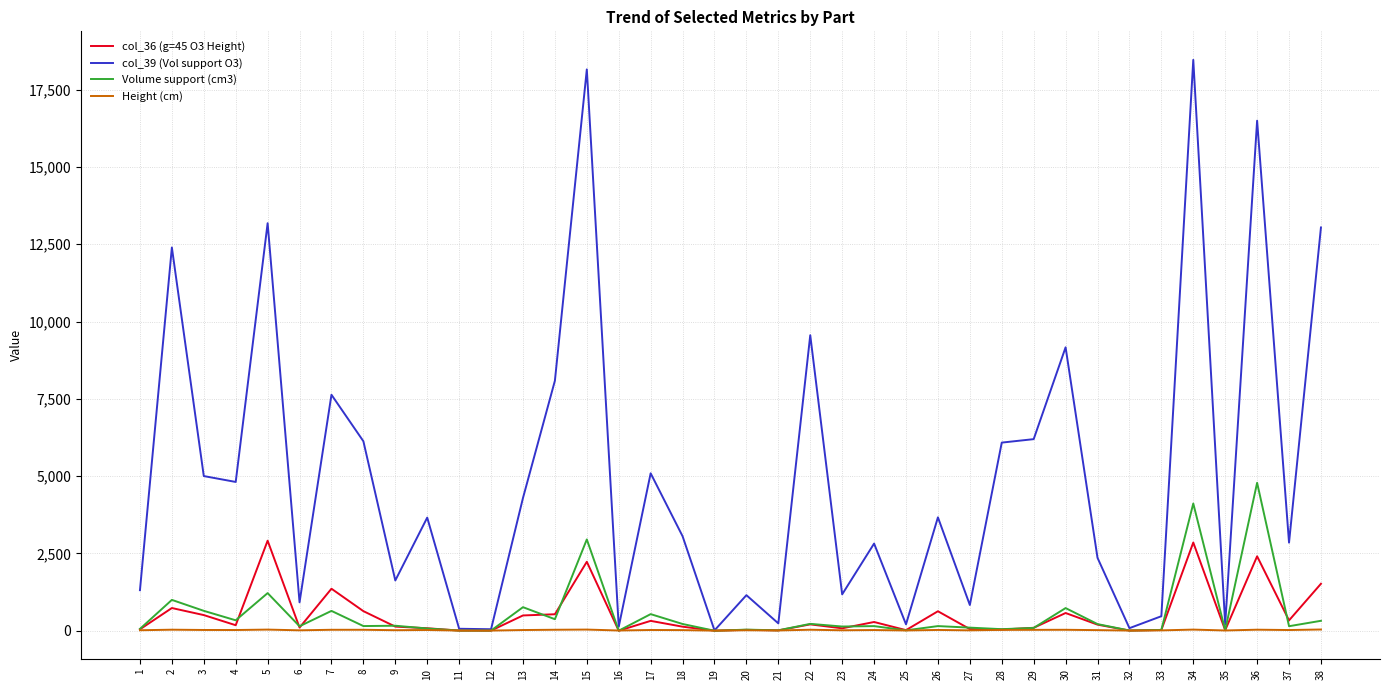

True or false: Volume support (cm3) has more than 1 points higher than both neighbors.

True